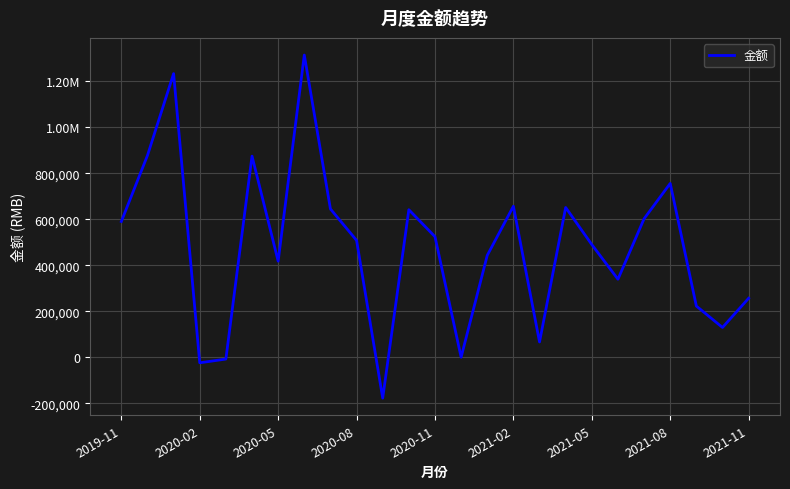

Is this an area chart (filled region under the line)?

No